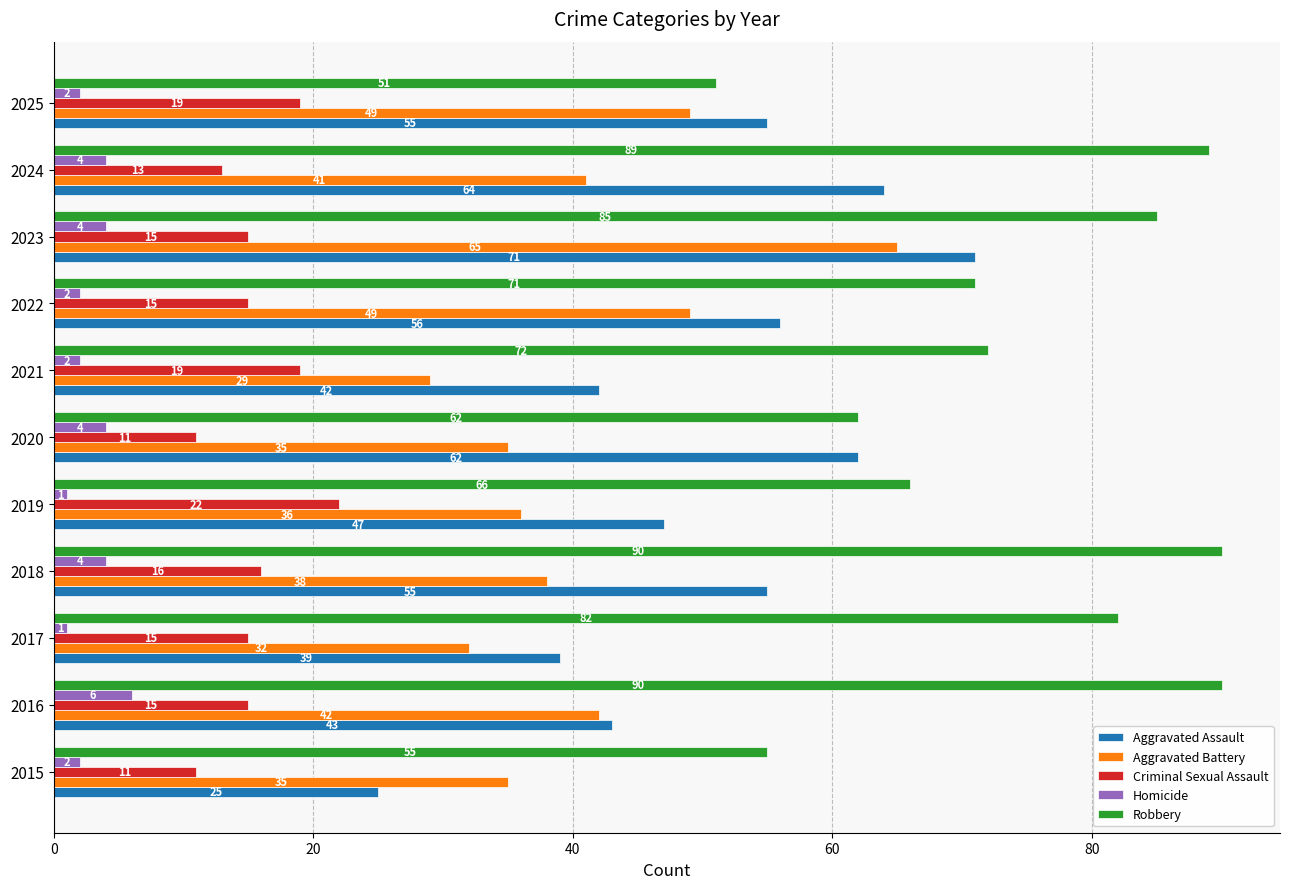

Which series has the widest spread of values?

Aggravated Assault